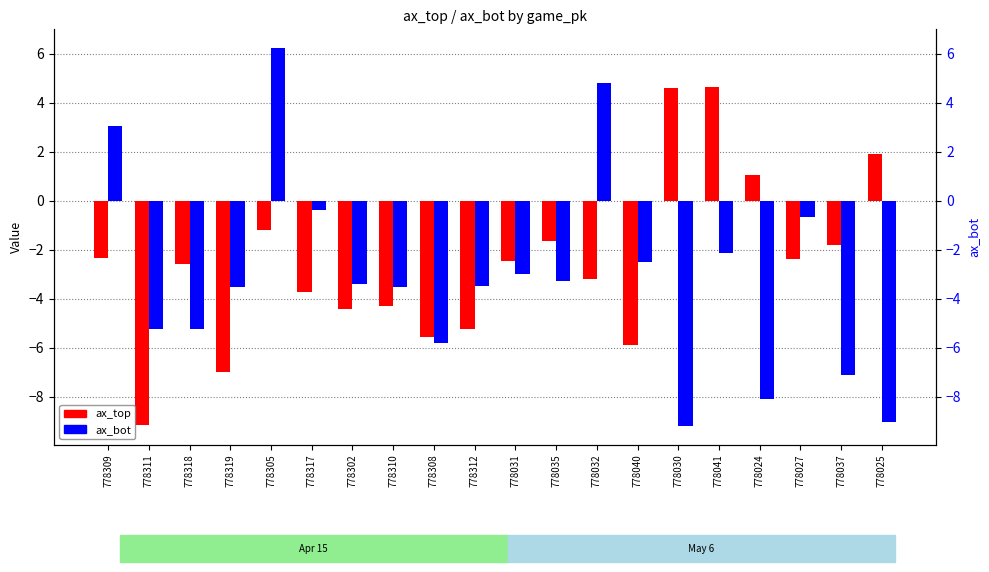

Reading left to right, extract all data points from this chart.

ax_top: 778309=-2.3	778311=-9.1	778318=-2.6	778319=-7.0	778305=-1.2	778317=-3.7	778302=-4.4	778310=-4.3	778308=-5.6	778312=-5.2	778031=-2.4	778035=-1.6	778032=-3.2	778040=-5.9	778030=4.6	778041=4.6	778024=1.1	778027=-2.4	778037=-1.8	778025=1.9
ax_bot: 778309=3.1	778311=-5.2	778318=-5.2	778319=-3.5	778305=6.2	778317=-0.4	778302=-3.4	778310=-3.5	778308=-5.8	778312=-3.5	778031=-3.0	778035=-3.3	778032=4.8	778040=-2.5	778030=-9.2	778041=-2.1	778024=-8.1	778027=-0.7	778037=-7.1	778025=-9.0